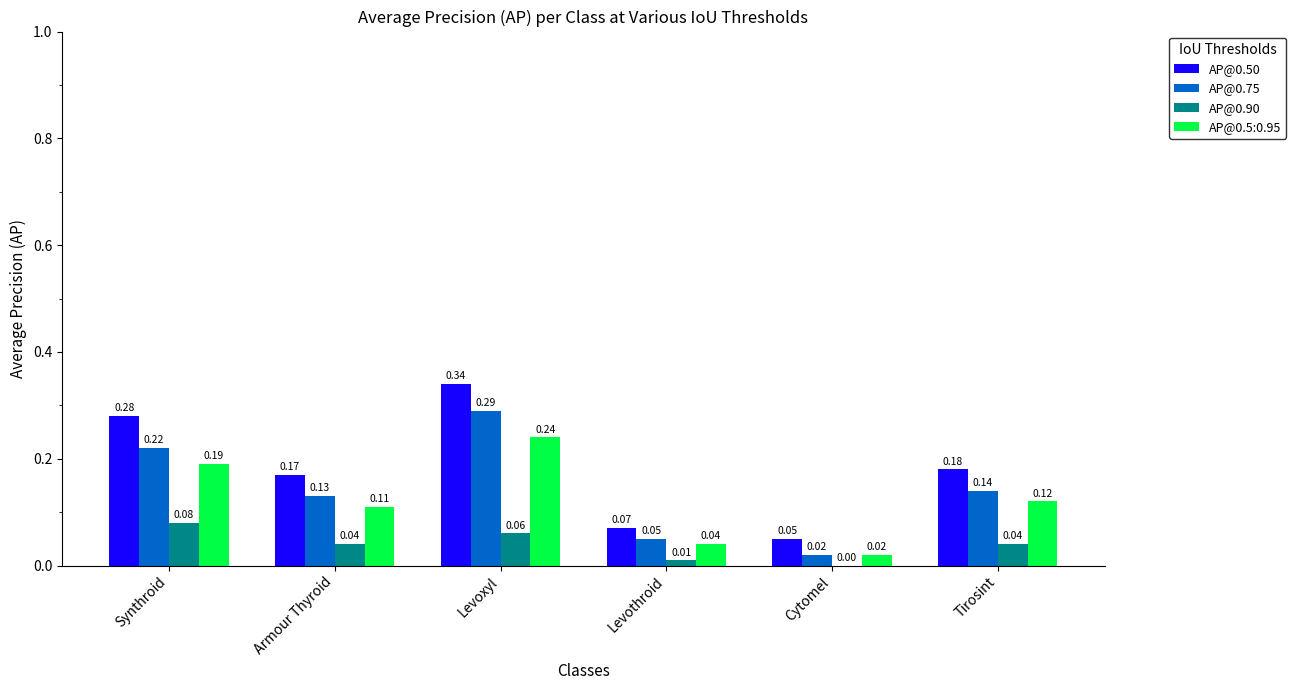

Which series changed the most between Armour Thyroid and Levothroid?

AP@0.50